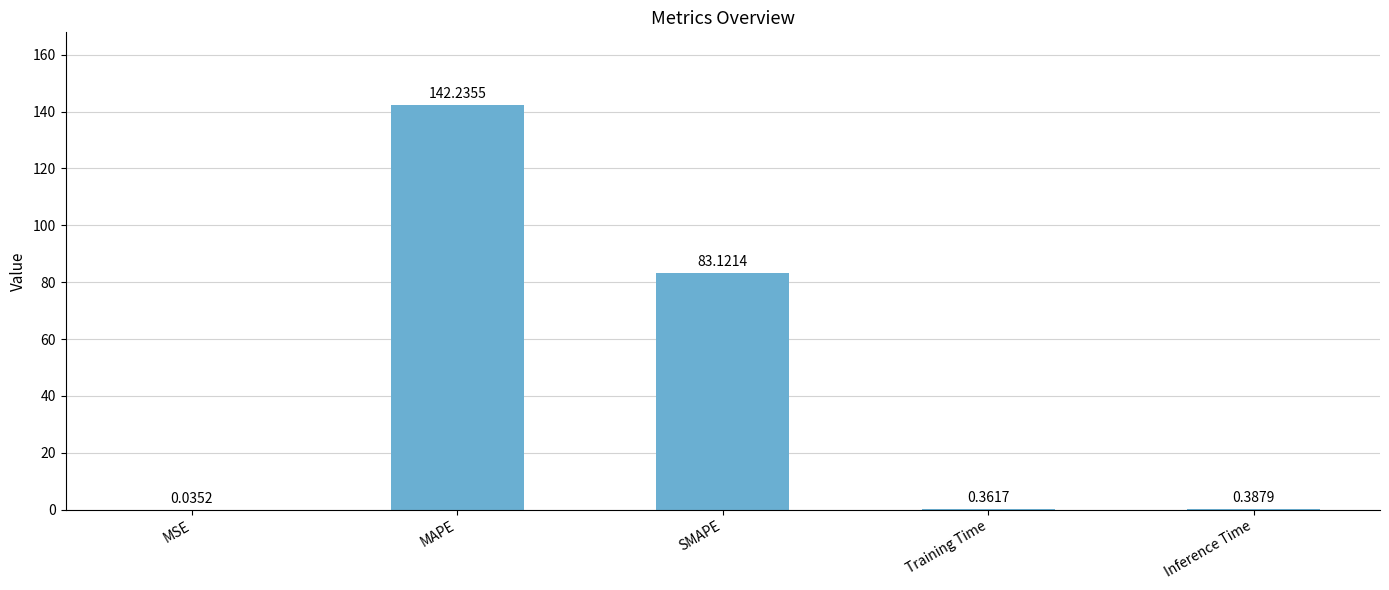

Which category has the highest value across all series?

MAPE